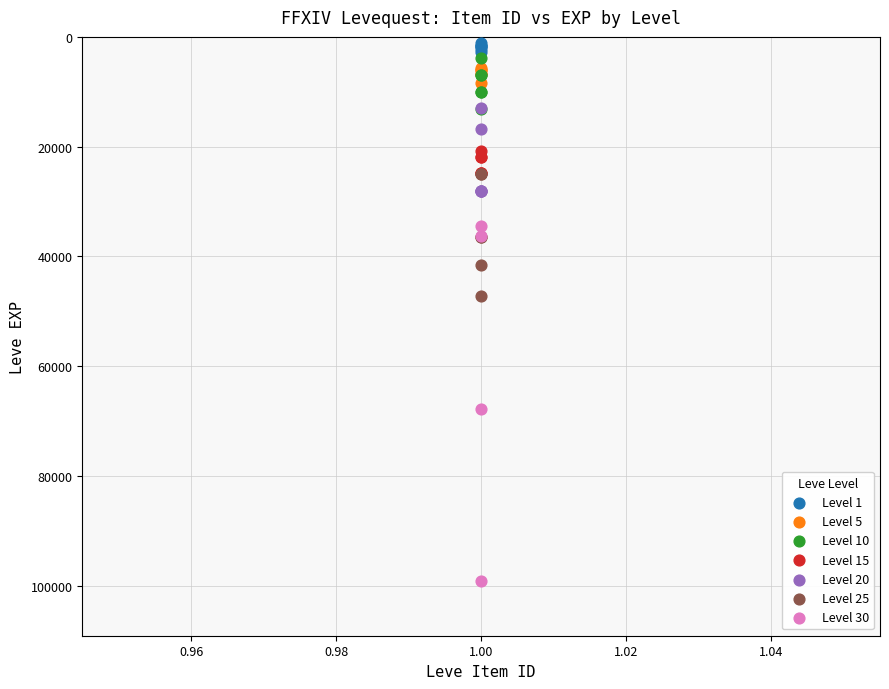

Which series has the largest Y range (max minus min)?

Level 30